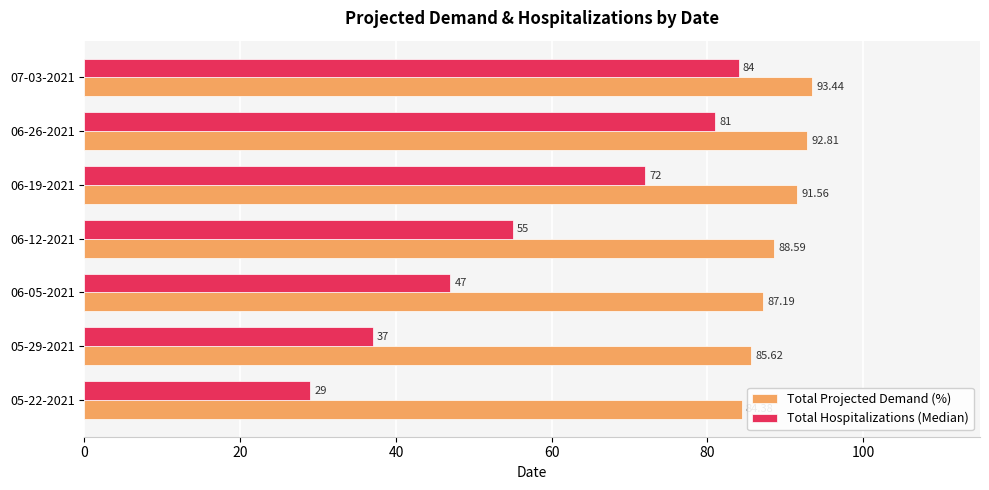

At which category is the sum across all series the highest?

07-03-2021